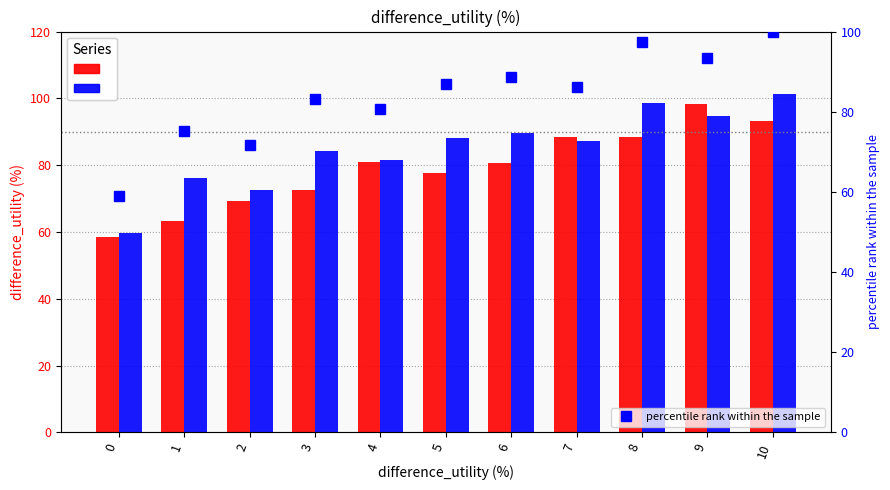

List the series in order of their peak value, highest first.

Separation, percentile rank within the sample, Combination